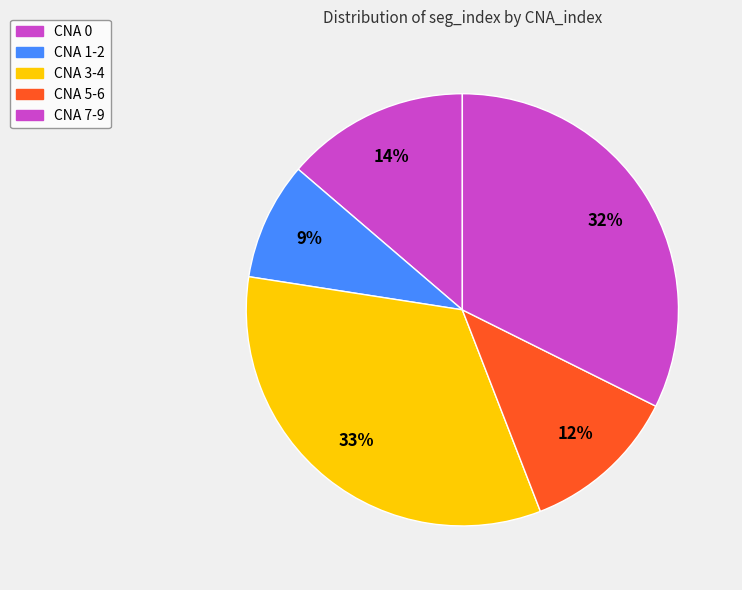

Which category has the smallest portion of the pie?

CNA 1-2